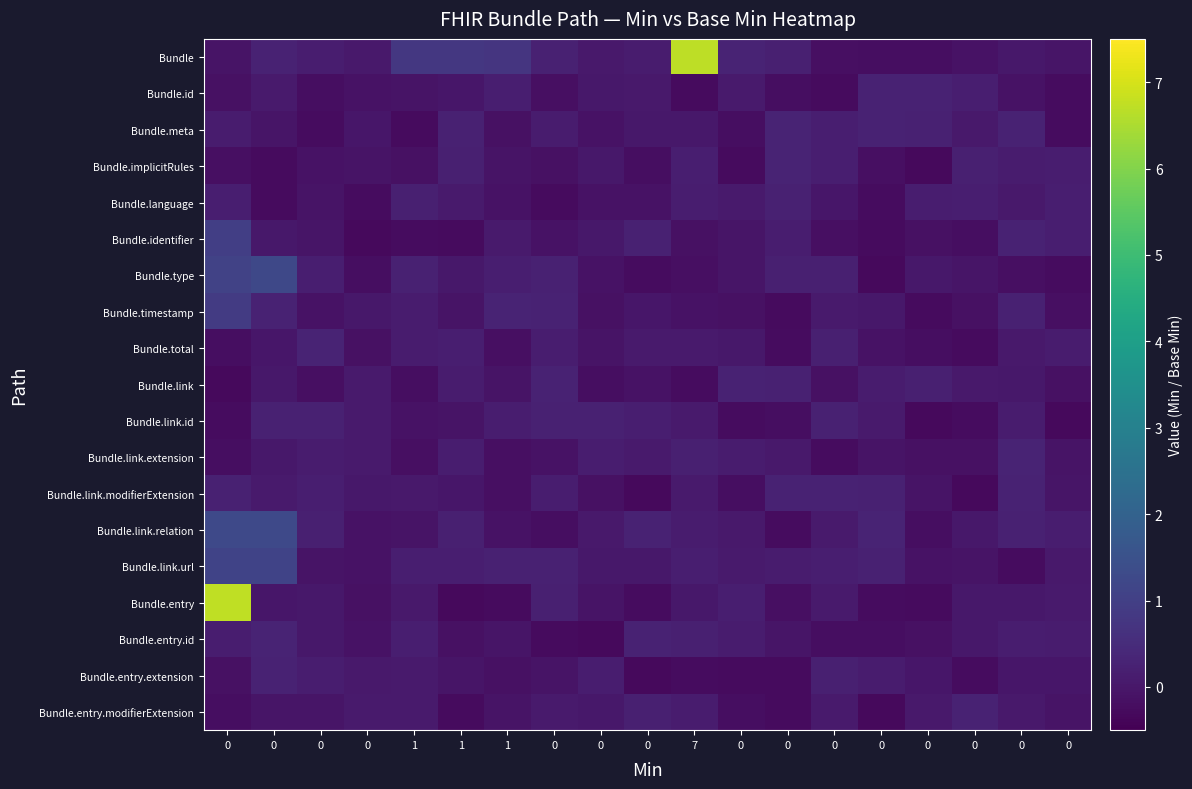

Reading left to right, what are all the values shown in this chart?

Bundle: 0=-0.1	0=0.3	0=0.1	0=0.1	1=0.8	1=0.8	1=0.7	0=0.2	0=0.1	0=0.1	7=6.7	0=0.3	0=0.2	0=-0.2	0=-0.2	0=-0.2	0=-0.1	0=0.0	0=-0.0
Bundle.id: 0=-0.1	0=0.1	0=-0.2	0=-0.1	1=-0.1	1=-0.0	1=0.2	0=-0.2	0=0.0	0=0.1	7=-0.3	0=0.1	0=-0.2	0=-0.3	0=0.3	0=0.3	0=0.2	0=-0.1	0=-0.2
Bundle.meta: 0=0.1	0=-0.0	0=-0.2	0=-0.0	1=-0.3	1=0.2	1=-0.1	0=0.1	0=-0.1	0=0.0	7=0.0	0=-0.2	0=0.3	0=0.2	0=0.3	0=0.2	0=0.1	0=0.3	0=-0.2
Bundle.implicitRules: 0=-0.2	0=-0.3	0=-0.1	0=-0.1	1=-0.1	1=0.2	1=-0.1	0=-0.1	0=0.0	0=-0.2	7=0.2	0=-0.3	0=0.3	0=0.2	0=-0.2	0=-0.3	0=0.2	0=0.1	0=0.1
Bundle.language: 0=0.2	0=-0.3	0=-0.1	0=-0.2	1=0.2	1=0.1	1=-0.1	0=-0.3	0=-0.1	0=-0.1	7=0.1	0=0.1	0=0.2	0=-0.0	0=-0.2	0=0.1	0=0.2	0=0.0	0=0.2
Bundle.identifier: 0=1.0	0=0.0	0=-0.0	0=-0.3	1=-0.2	1=-0.3	1=0.1	0=-0.1	0=0.0	0=0.2	7=-0.2	0=-0.1	0=0.2	0=-0.2	0=-0.3	0=-0.1	0=-0.2	0=0.3	0=0.2
Bundle.type: 0=1.1	0=1.2	0=0.2	0=-0.2	1=0.2	1=0.0	1=0.2	0=0.2	0=-0.1	0=-0.2	7=-0.2	0=-0.0	0=0.2	0=0.2	0=-0.3	0=0.0	0=-0.0	0=-0.2	0=-0.2
Bundle.timestamp: 0=0.9	0=0.3	0=-0.1	0=0.0	1=0.1	1=-0.1	1=0.3	0=0.3	0=-0.1	0=-0.0	7=-0.1	0=-0.1	0=-0.3	0=0.1	0=0.0	0=-0.3	0=-0.1	0=0.2	0=-0.2
Bundle.total: 0=-0.2	0=-0.0	0=0.3	0=-0.2	1=0.1	1=0.2	1=-0.2	0=0.1	0=-0.1	0=0.1	7=0.1	0=0.0	0=-0.2	0=0.2	0=-0.1	0=-0.2	0=-0.3	0=0.1	0=0.1
Bundle.link: 0=-0.3	0=0.0	0=-0.2	0=0.1	1=-0.2	1=0.1	1=-0.1	0=0.3	0=-0.2	0=-0.1	7=-0.2	0=0.3	0=0.2	0=-0.1	0=0.1	0=0.2	0=0.0	0=0.0	0=-0.2
Bundle.link.id: 0=-0.2	0=0.2	0=0.2	0=0.1	1=-0.1	1=-0.1	1=0.1	0=0.2	0=0.2	0=0.2	7=0.1	0=-0.2	0=-0.2	0=0.2	0=0.1	0=-0.3	0=-0.2	0=0.1	0=-0.3
Bundle.link.extension: 0=-0.2	0=0.0	0=0.1	0=0.1	1=-0.2	1=0.1	1=-0.2	0=-0.1	0=0.1	0=0.1	7=0.2	0=0.1	0=0.0	0=-0.2	0=-0.1	0=-0.1	0=-0.2	0=0.3	0=-0.1
Bundle.link.modifierExtension: 0=0.2	0=0.1	0=0.2	0=0.0	1=0.0	1=-0.0	1=-0.2	0=0.1	0=-0.1	0=-0.3	7=0.1	0=-0.2	0=0.3	0=0.3	0=0.2	0=-0.1	0=-0.3	0=0.3	0=-0.0
Bundle.link.relation: 0=1.3	0=1.3	0=0.2	0=-0.1	1=-0.1	1=0.2	1=-0.1	0=-0.2	0=0.0	0=0.3	7=0.1	0=0.0	0=-0.2	0=0.1	0=0.3	0=-0.2	0=0.0	0=0.2	0=0.1
Bundle.link.url: 0=1.1	0=1.1	0=-0.1	0=-0.1	1=0.2	1=0.2	1=0.2	0=0.2	0=0.0	0=0.0	7=0.2	0=0.1	0=0.1	0=0.2	0=0.2	0=-0.1	0=-0.1	0=-0.2	0=0.0
Bundle.entry: 0=6.7	0=-0.0	0=0.0	0=-0.1	1=0.1	1=-0.3	1=-0.3	0=0.2	0=-0.1	0=-0.2	7=0.0	0=0.2	0=-0.2	0=0.1	0=-0.2	0=-0.3	0=0.0	0=0.0	0=0.1
Bundle.entry.id: 0=0.1	0=0.3	0=0.0	0=-0.1	1=0.2	1=-0.1	1=-0.0	0=-0.3	0=-0.3	0=0.3	7=0.2	0=0.1	0=-0.1	0=-0.2	0=-0.2	0=-0.1	0=0.0	0=0.1	0=0.1
Bundle.entry.extension: 0=-0.1	0=0.3	0=0.1	0=0.0	1=0.1	1=-0.0	1=-0.2	0=-0.1	0=0.2	0=-0.3	7=-0.2	0=-0.3	0=-0.3	0=0.2	0=0.1	0=-0.0	0=-0.2	0=-0.0	0=-0.0
Bundle.entry.modifierExtension: 0=-0.2	0=-0.0	0=-0.1	0=0.1	1=0.1	1=-0.3	1=-0.1	0=0.1	0=0.0	0=0.2	7=0.1	0=-0.2	0=-0.3	0=0.1	0=-0.3	0=0.1	0=0.3	0=0.0	0=-0.1